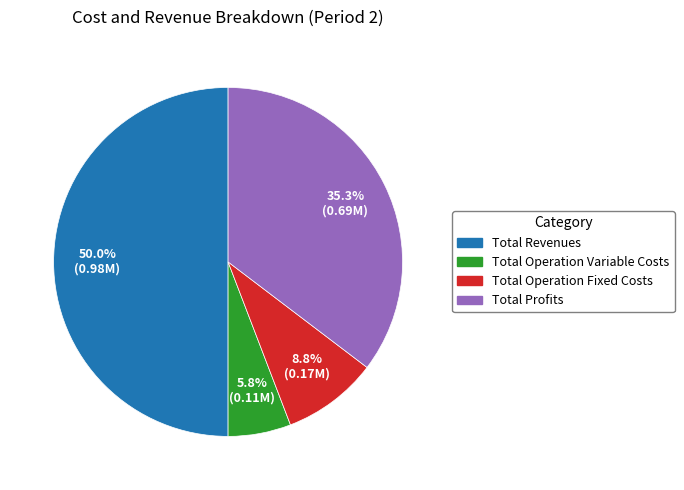

To the nearest percent, what percentage of the pie is Total Profits?

35%